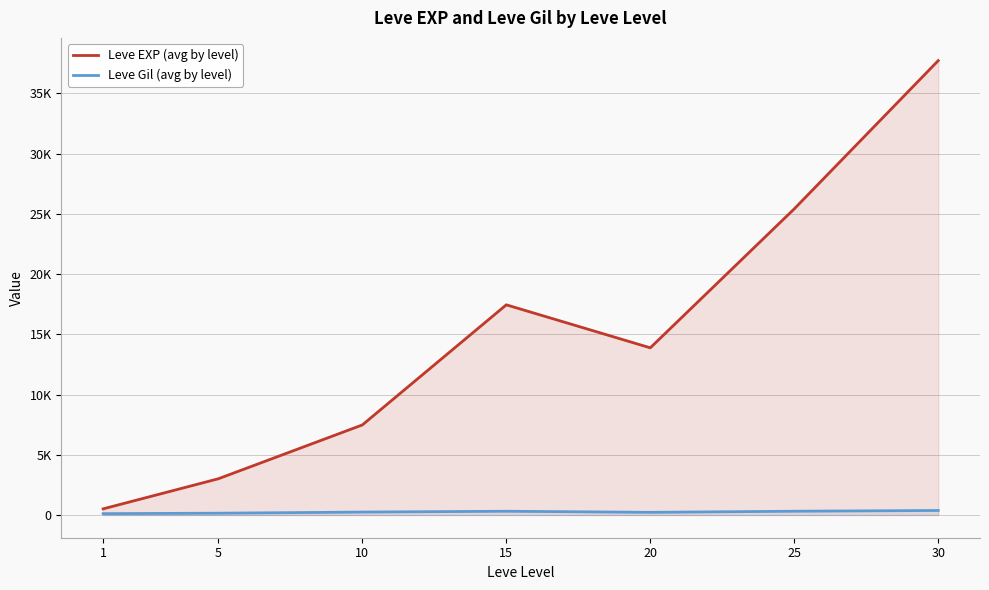

What is the difference between the Leve EXP (avg by level) values at 30 and 20?

23838.3